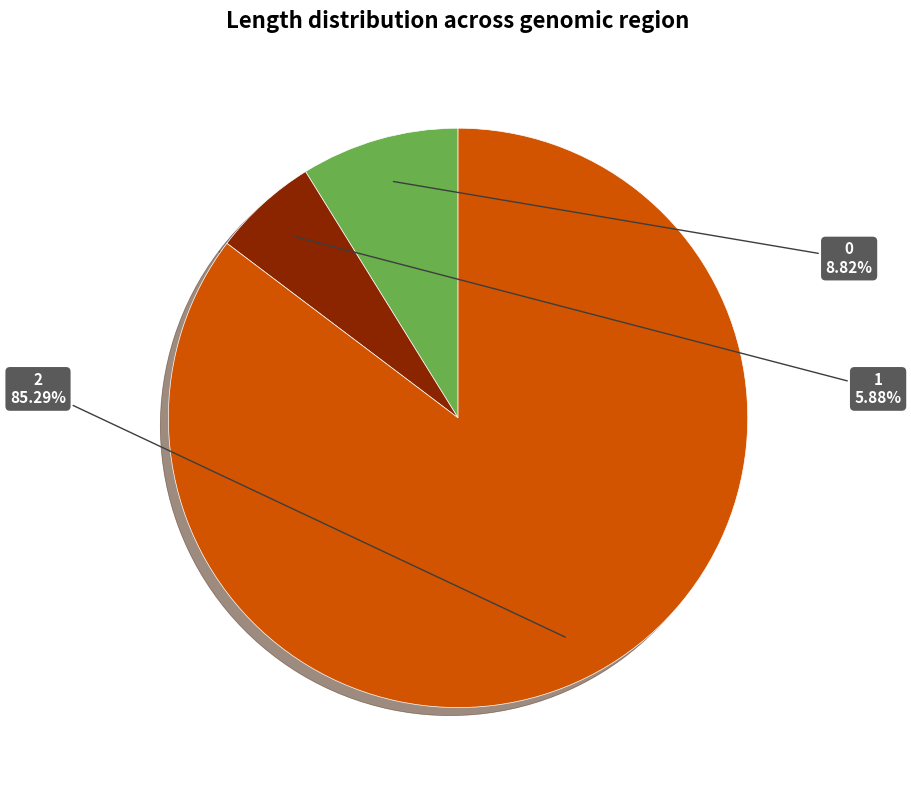

Which slice is the smallest?

1